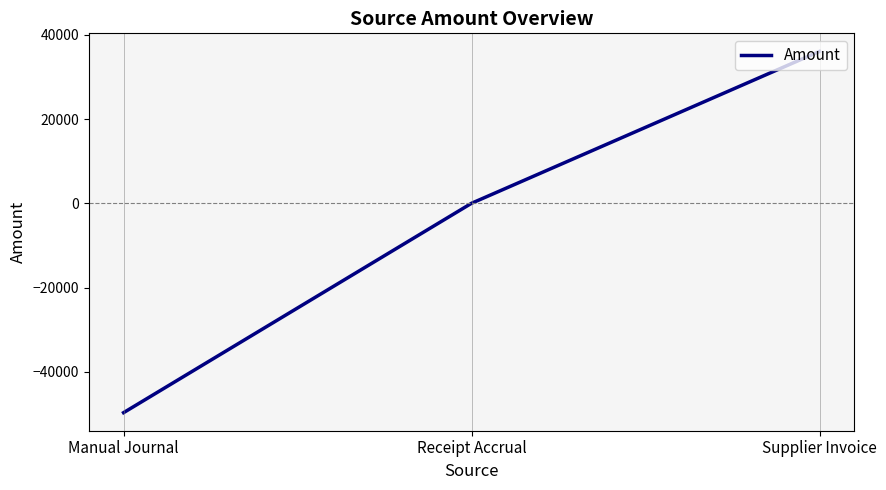

Count the number of categories in the chart.

3